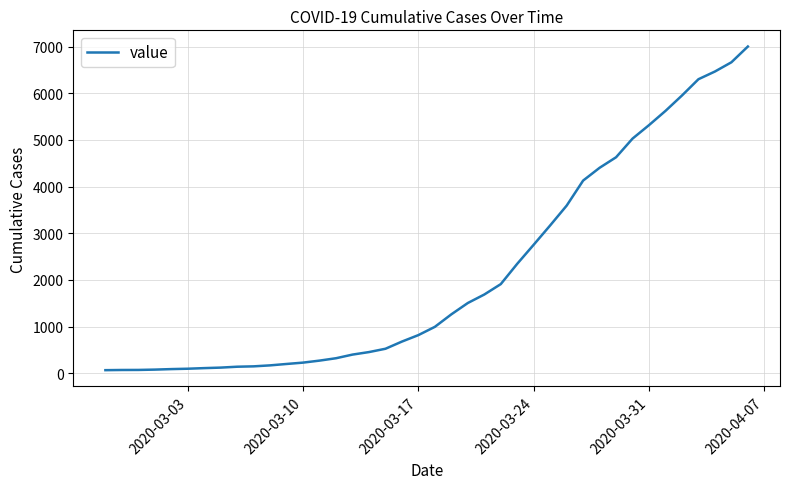

What is the maximum value shown in the chart?

7003